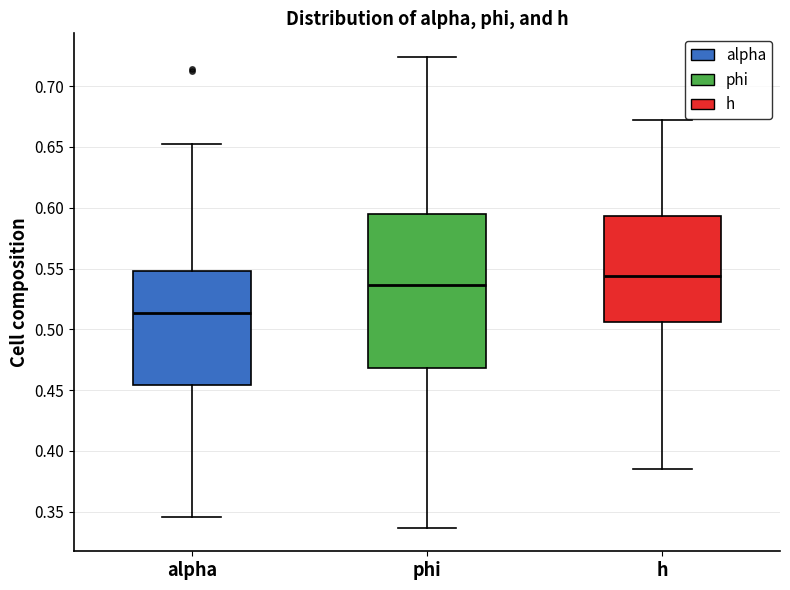

Which box is the tallest, from its lower edge to its upper edge?

phi